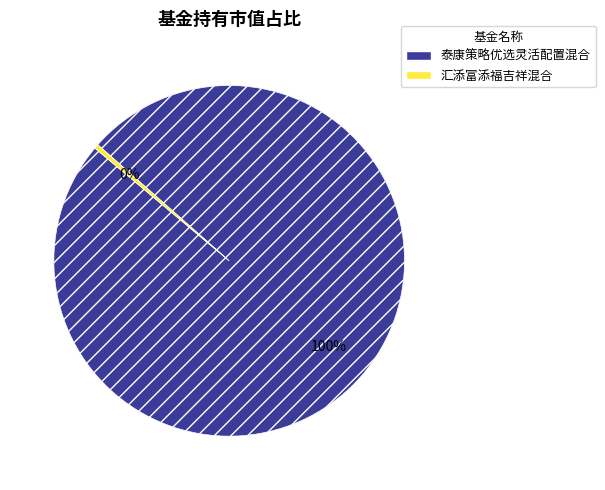

Do 泰康策略优选灵活配置混合 and 汇添富添福吉祥混合 together represent more than half of the pie?

Yes